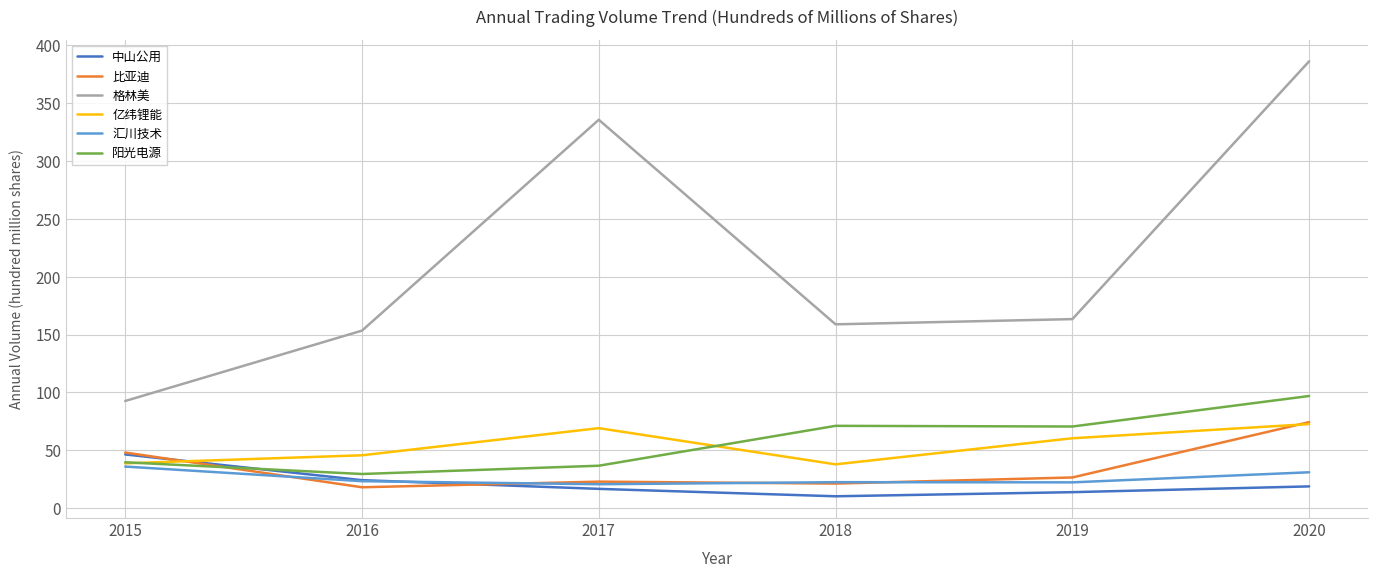

True or false: 亿纬锂能 has a value of 49.9 at 2020.

False